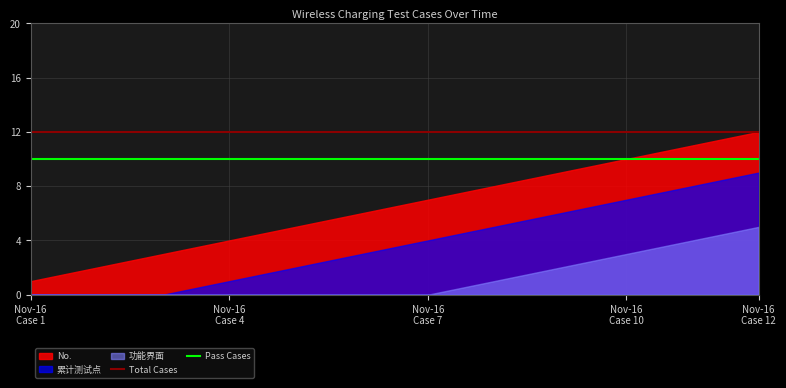

List the series in order of their overall mean, highest first.

No., 累计测试点, 功能界面